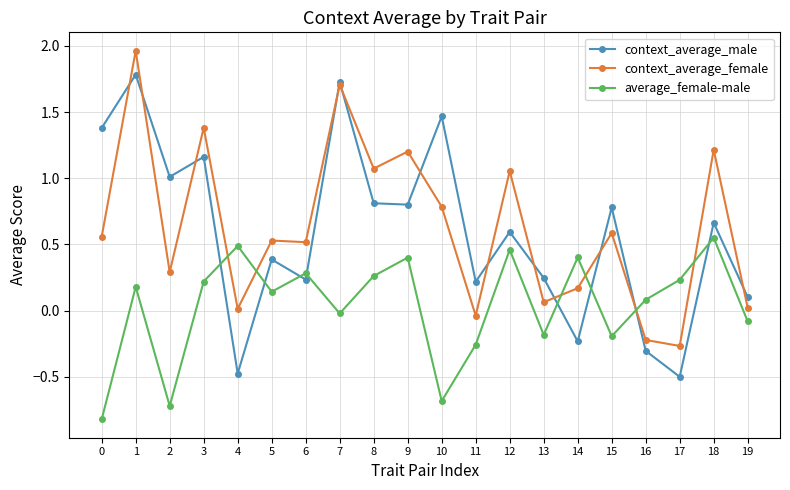

Is it true that context_average_female equals 0.8 at 10?

True